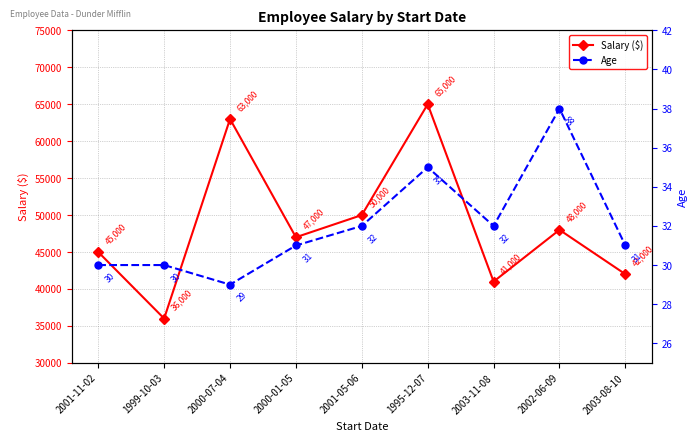

True or false: Age has more than 1 points higher than both neighbors.

True